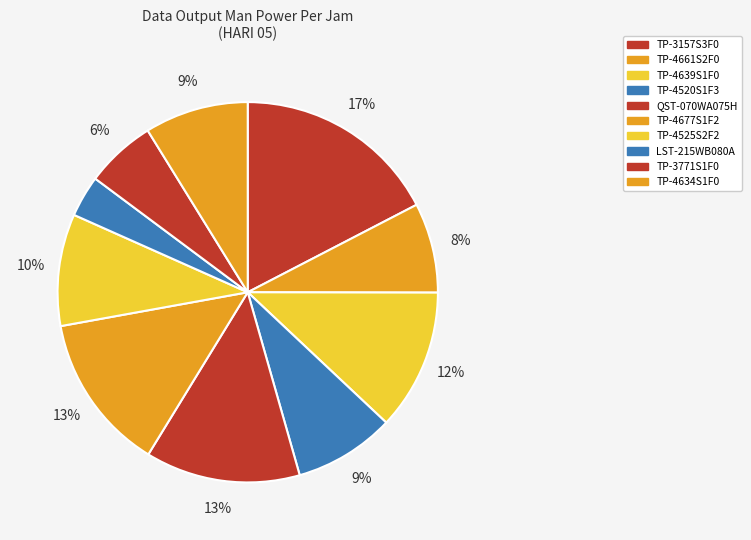

How many segments does this pie chart have?

10